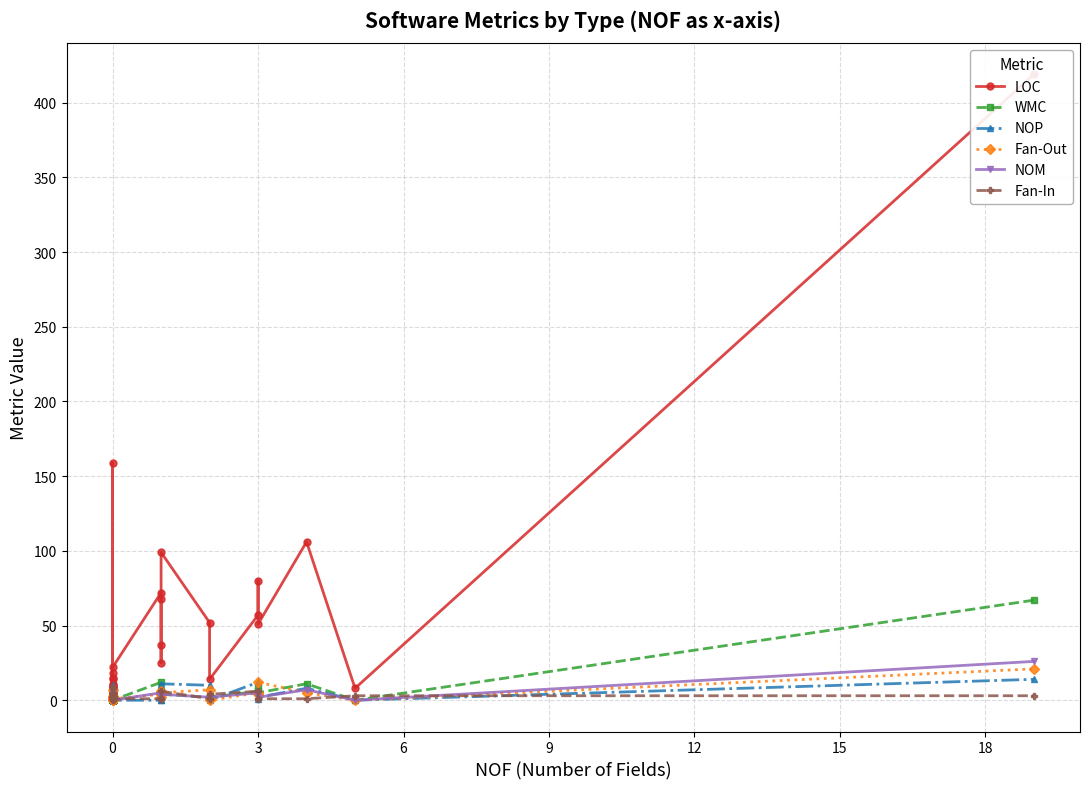

Count the number of data series in this chart.

6